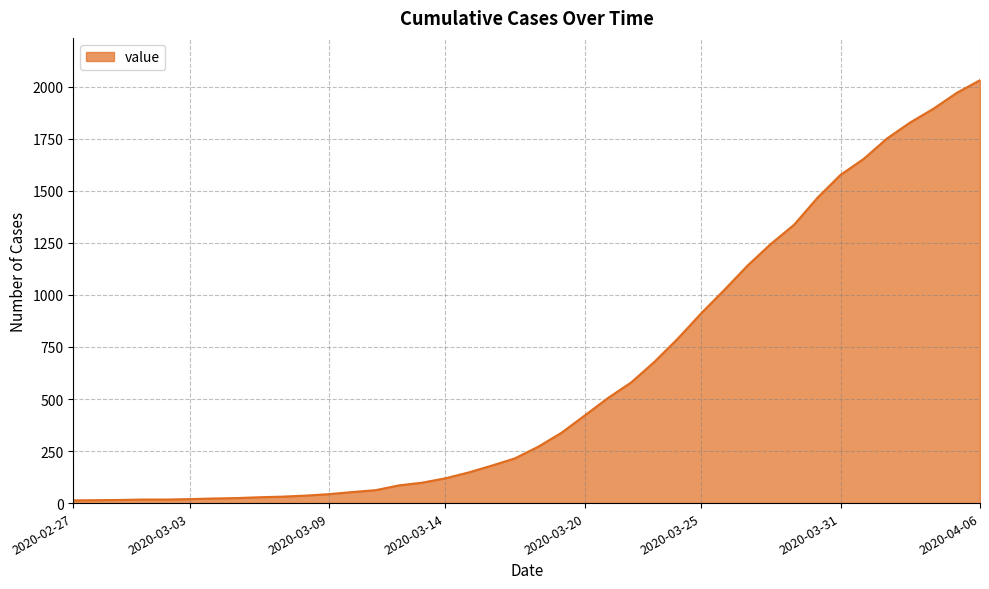

How many lines are shown in the chart?

1